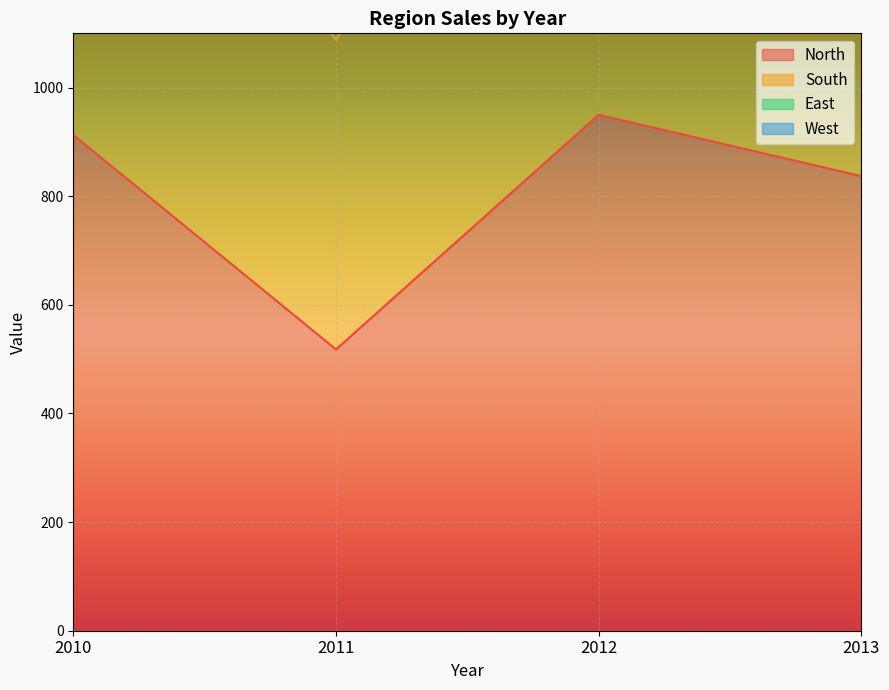

How many interior local valleys does the North series have?

1